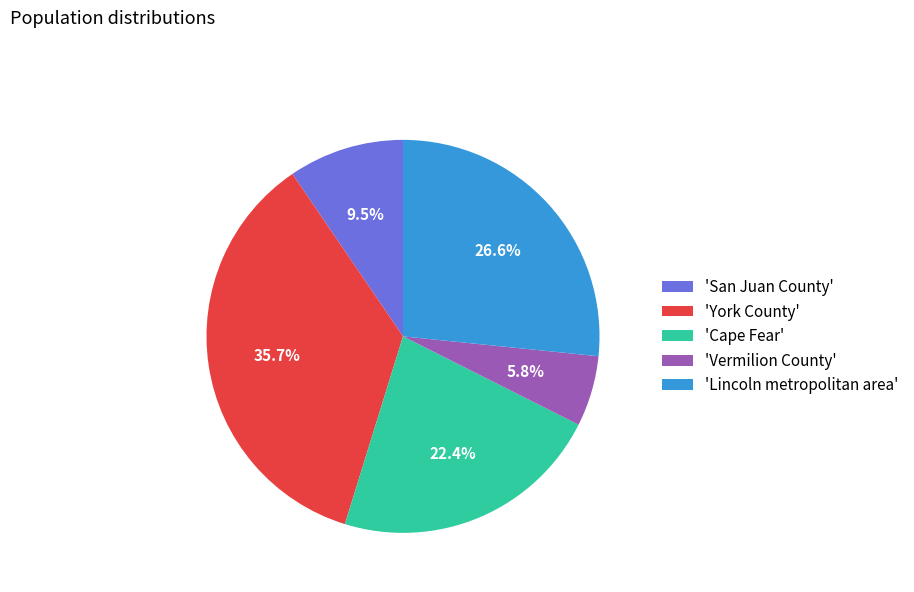

Approximately how many times larger is the value at 'Lincoln metropolitan area' compared to 'San Juan County'?

2.8